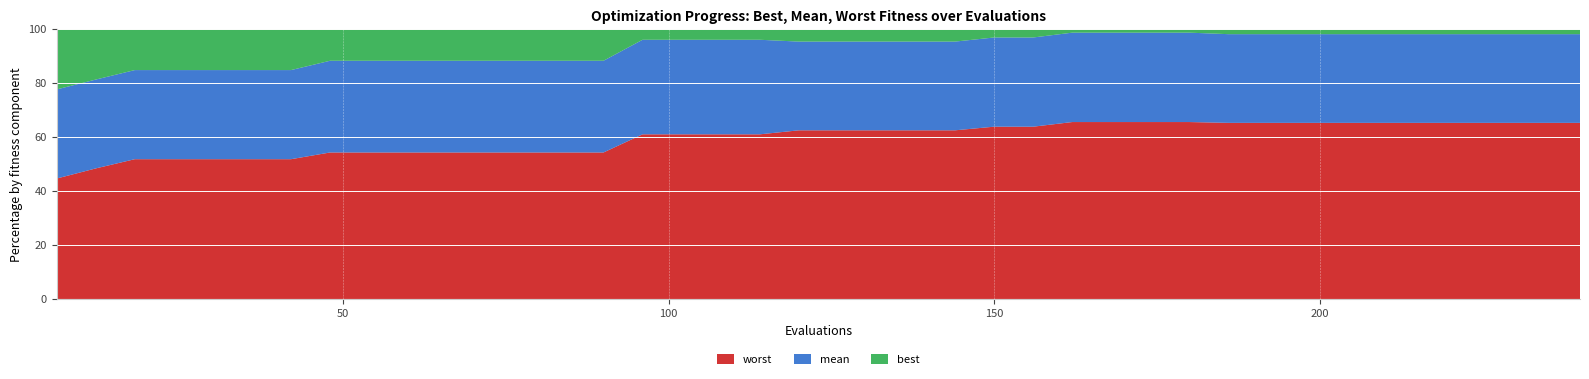

Reading left to right, list all the values displayed in this chart.

evals: 6.0	12.0	18.0	24.0	30.0	36.0	42.0	48.0	54.0	60.0	66.0	72.0	78.0	84.0	90.0	96.0	102.0	108.0	114.0	120.0	126.0	132.0	138.0	144.0	150.0	156.0	162.0	168.0	174.0	180.0	186.0	192.0	198.0	204.0	210.0	216.0	222.0	228.0	234.0	240.0
mean: 2.9	2.7	2.6	2.6	2.6	2.6	2.6	2.3	2.3	2.3	2.3	2.3	2.3	2.3	2.3	2.1	2.1	2.1	2.1	2.1	2.1	2.1	2.1	2.1	2.1	2.1	2.0	2.0	2.0	2.0	2.0	2.0	2.0	2.0	2.0	2.0	2.0	2.0	2.0	2.0
best: 2.0	1.6	1.2	1.2	1.2	1.2	1.2	0.8	0.8	0.8	0.8	0.8	0.8	0.8	0.8	0.2	0.2	0.2	0.2	0.3	0.3	0.3	0.3	0.3	0.2	0.2	0.1	0.1	0.1	0.1	0.1	0.1	0.1	0.1	0.1	0.1	0.1	0.1	0.1	0.1
worst: 3.9	4.0	4.0	4.0	4.0	4.0	4.0	3.7	3.7	3.7	3.7	3.7	3.7	3.7	3.7	3.7	3.7	3.7	3.7	4.0	4.0	4.0	4.0	4.0	4.0	4.0	4.0	4.0	4.0	4.0	4.0	4.0	4.0	4.0	4.0	4.0	4.0	4.0	4.0	4.0